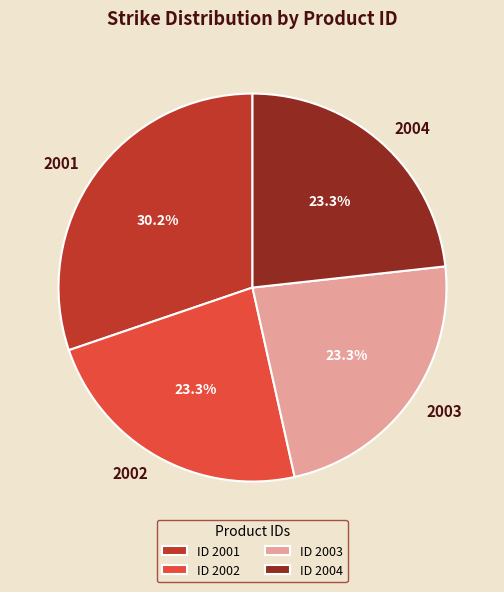

How many segments does this pie chart have?

4